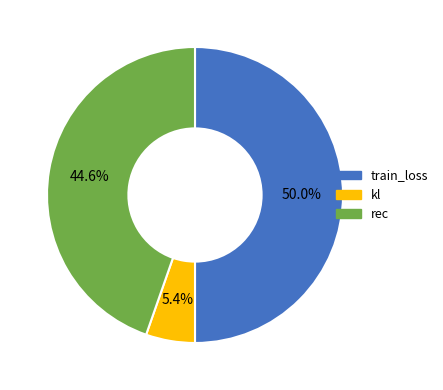

To the nearest percent, what is the combined percentage of kl and train_loss?

55%